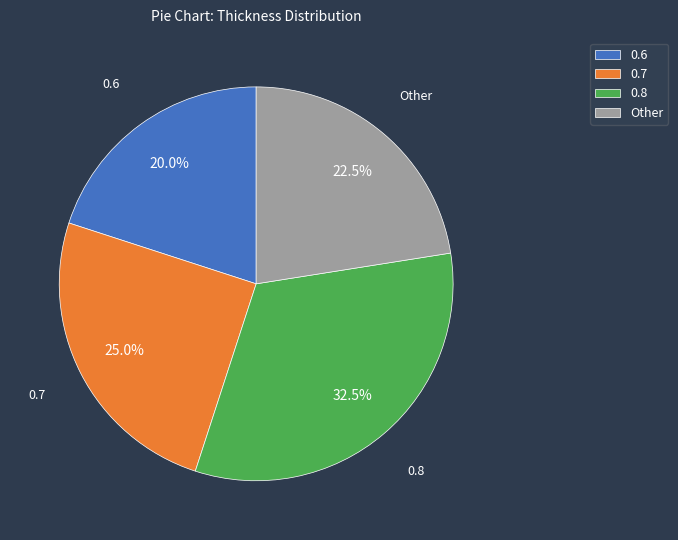

Count the number of slices in the pie.

4